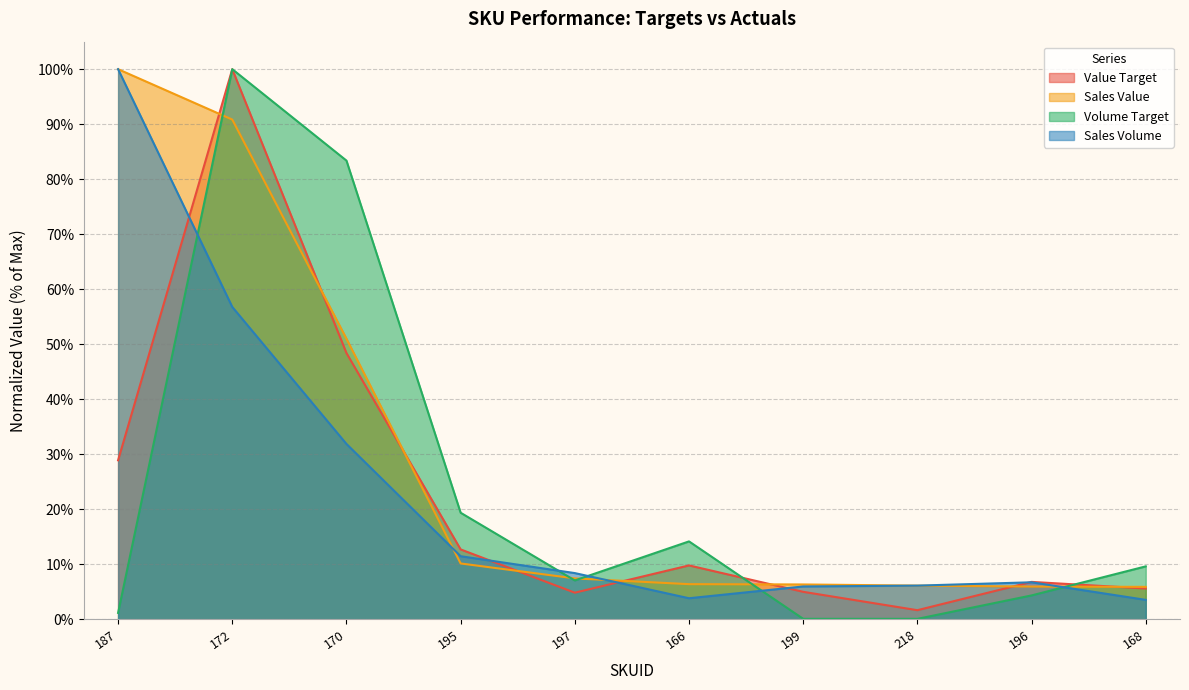

Rank the series at 187 from highest to lowest value.

Sales Value, Sales Volume, Value Target, Volume Target